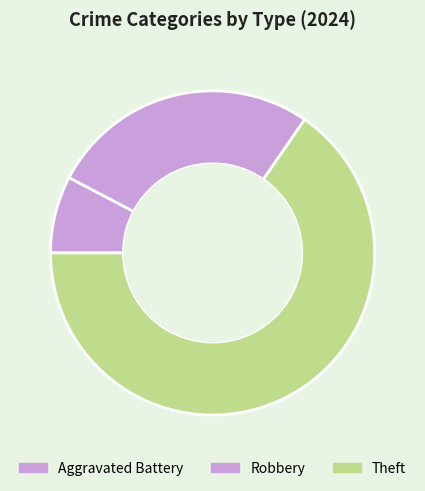

True or false: Robbery accounts for 23% of the total.

True